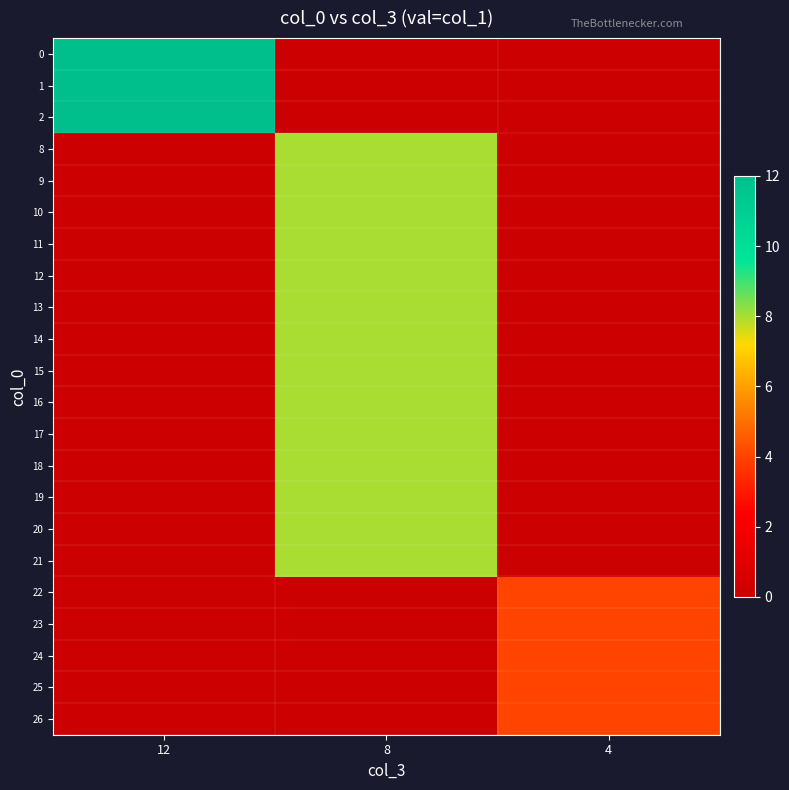

How many distinct data groups are displayed?

22